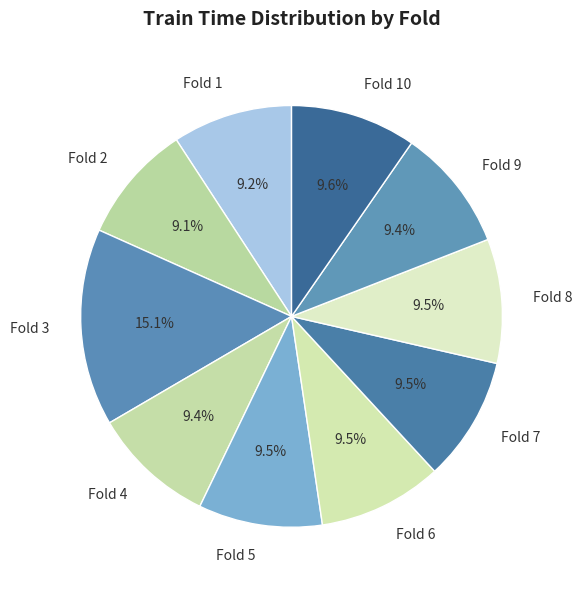

How many segments does this pie chart have?

10